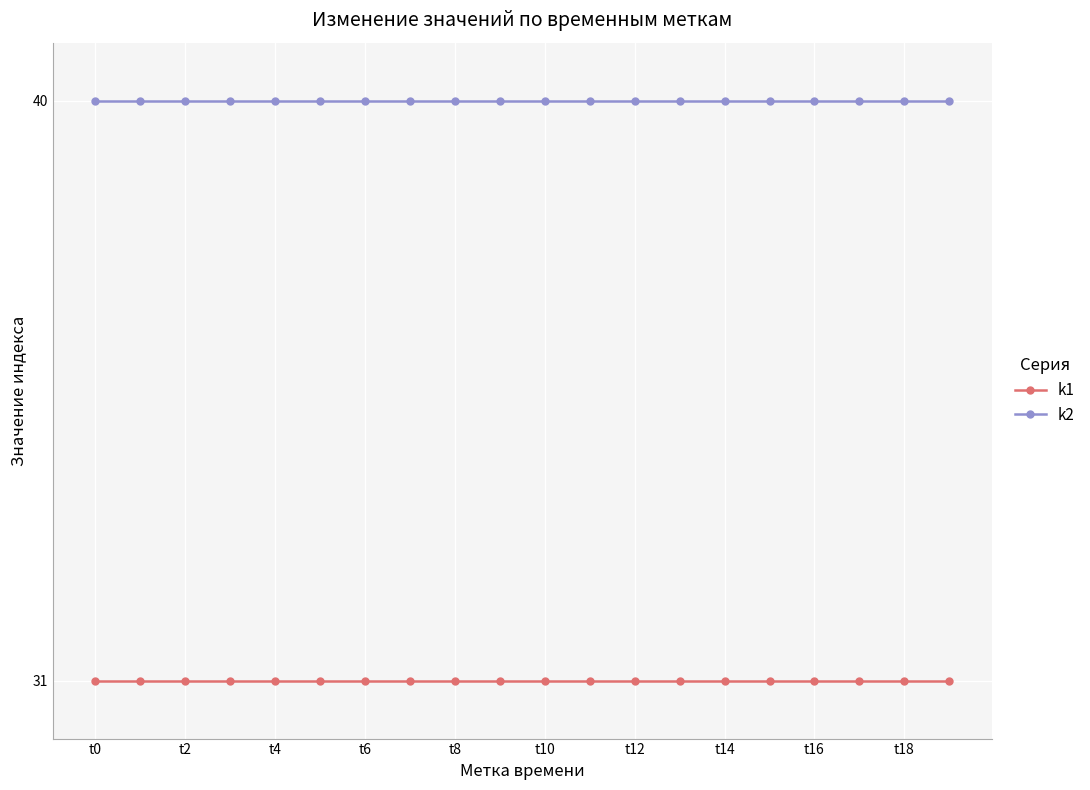

True or false: k1 and k2 intersect in this chart.

False